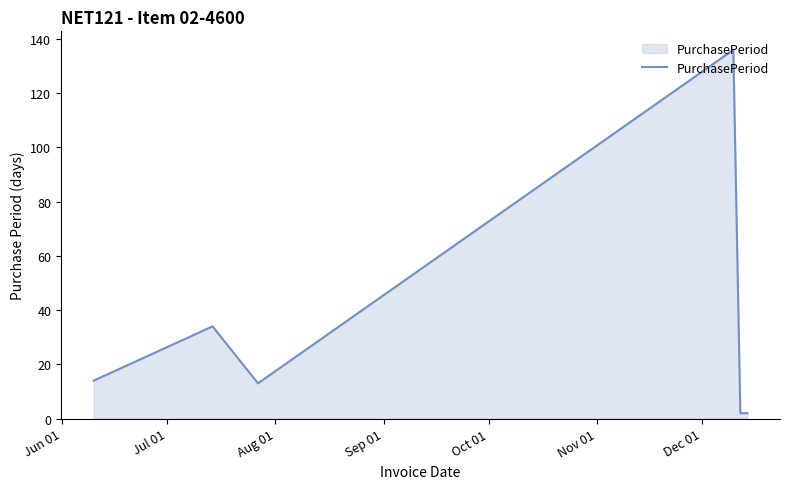

What is the greatest value displayed?

136